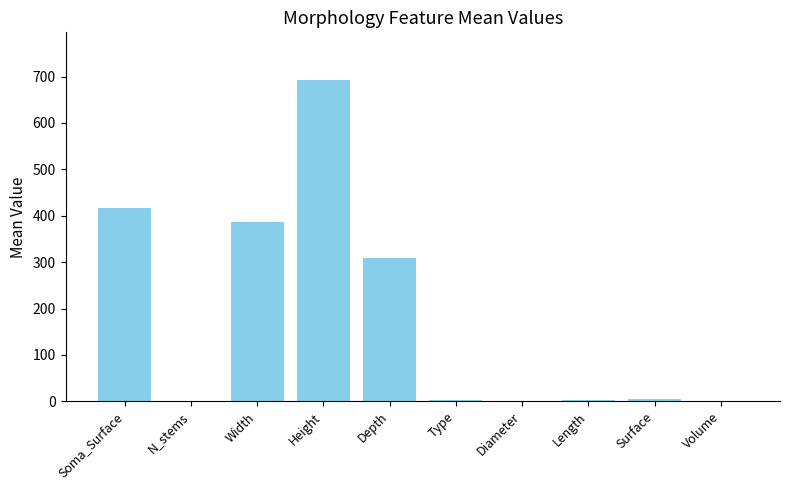

Are the bars horizontal?

No